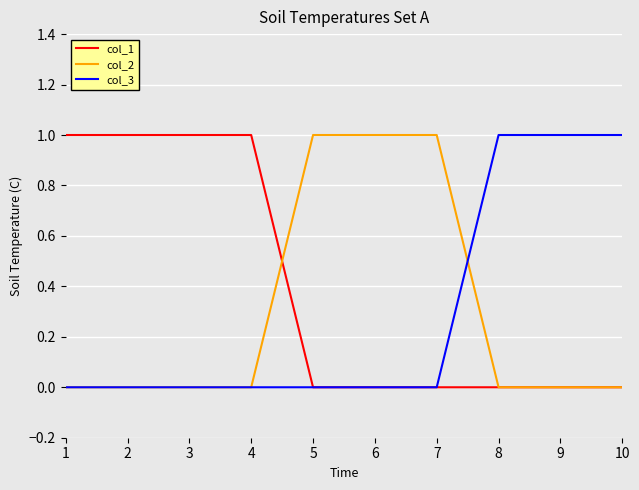

Is this an area chart (filled region under the line)?

No